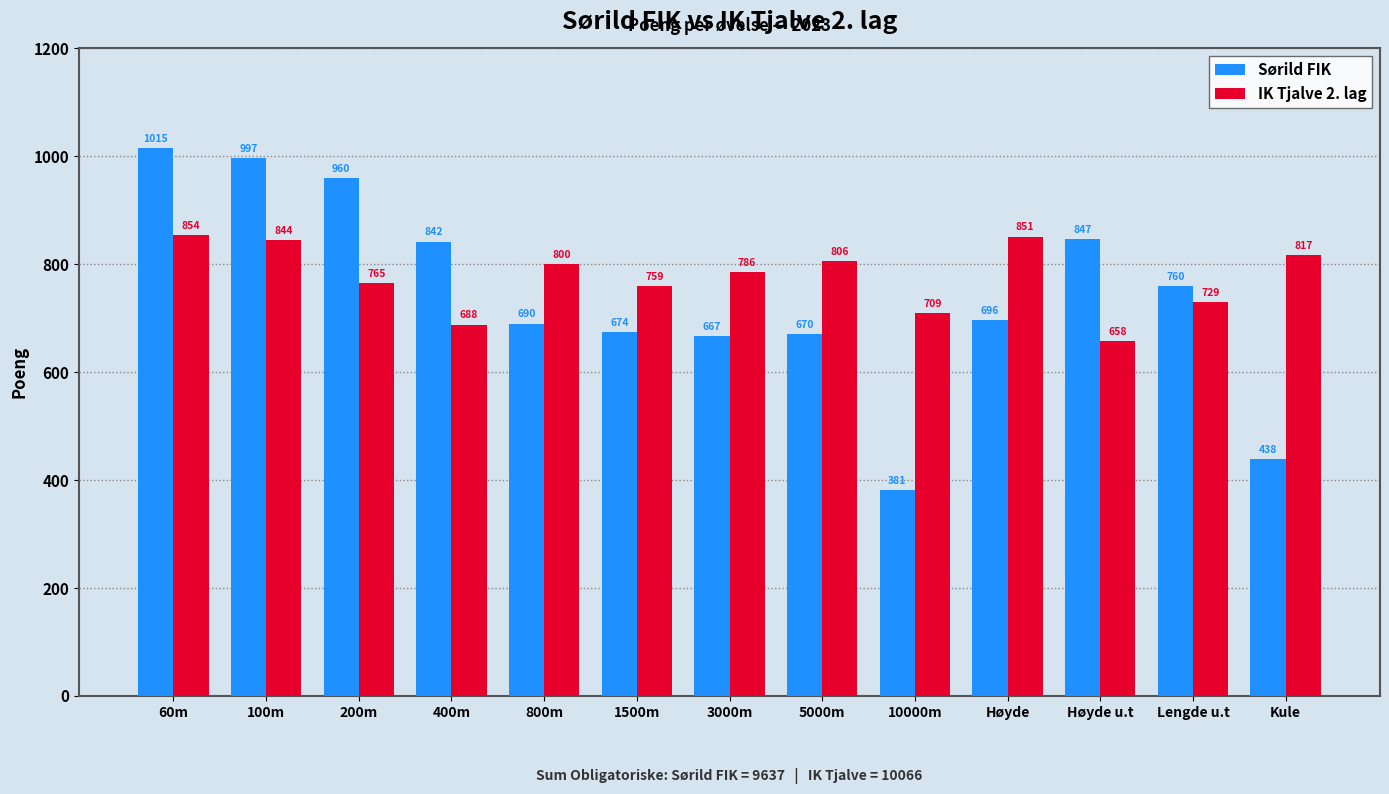

Which series has the widest spread of values?

Sørild FIK